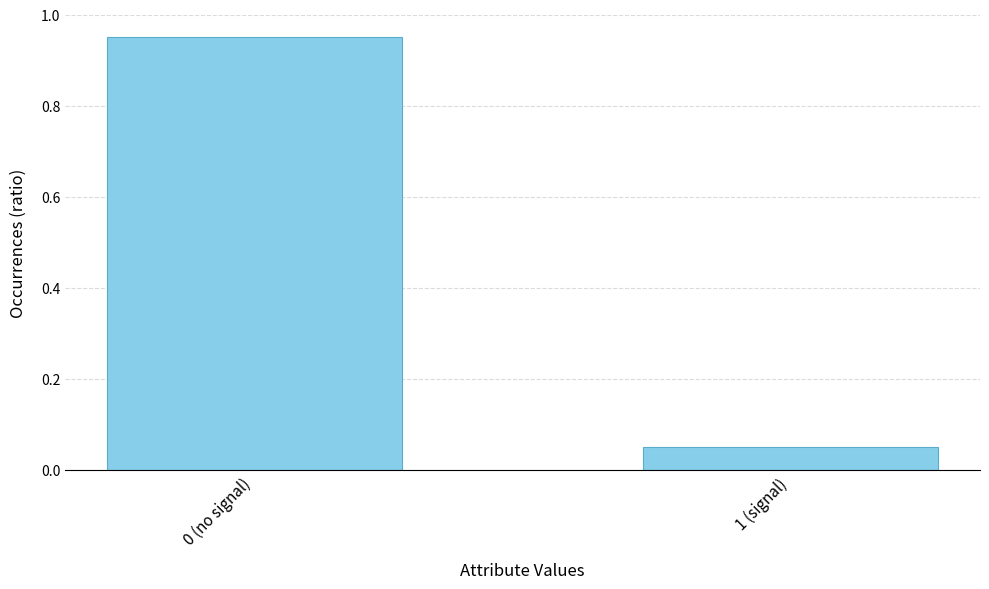

Count the number of data series in this chart.

1